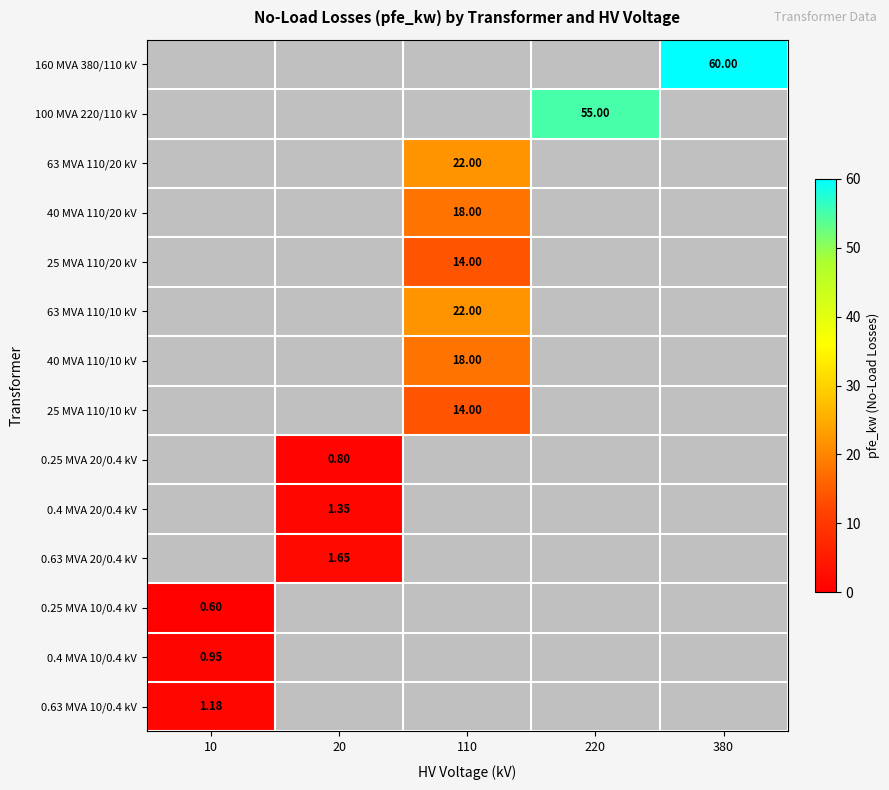

What is the greatest value displayed?

60.0